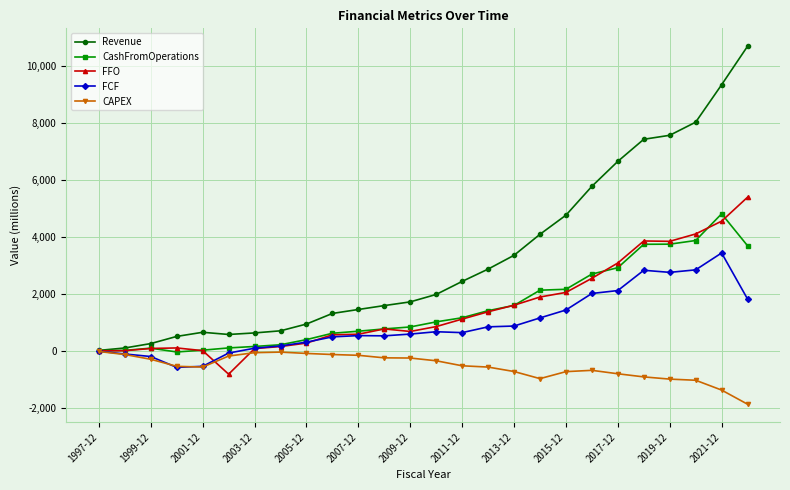

Which series has the largest total across all categories?

Revenue